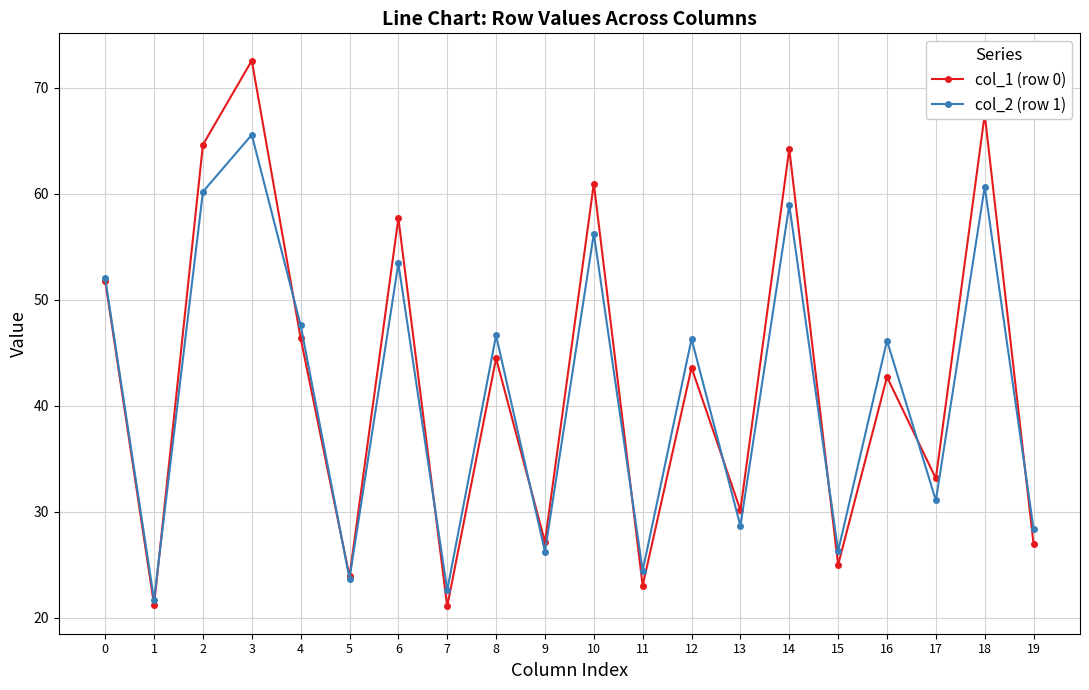

List the series in order of their peak value, lowest first.

col_2 (row 1), col_1 (row 0)